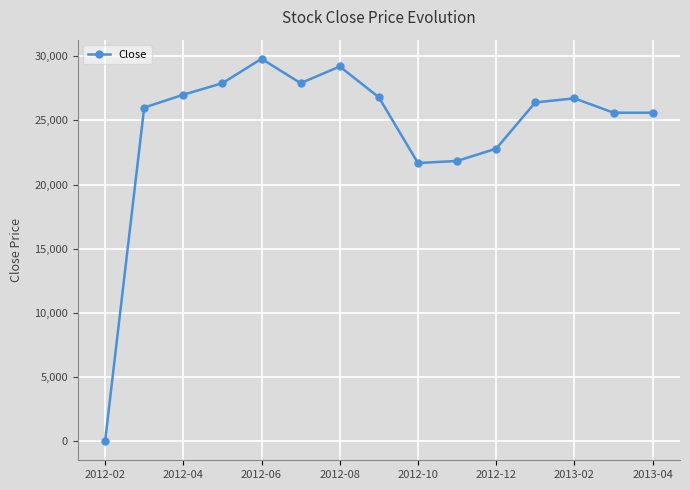

What is the difference between the maximum and minimum values?

29786.1